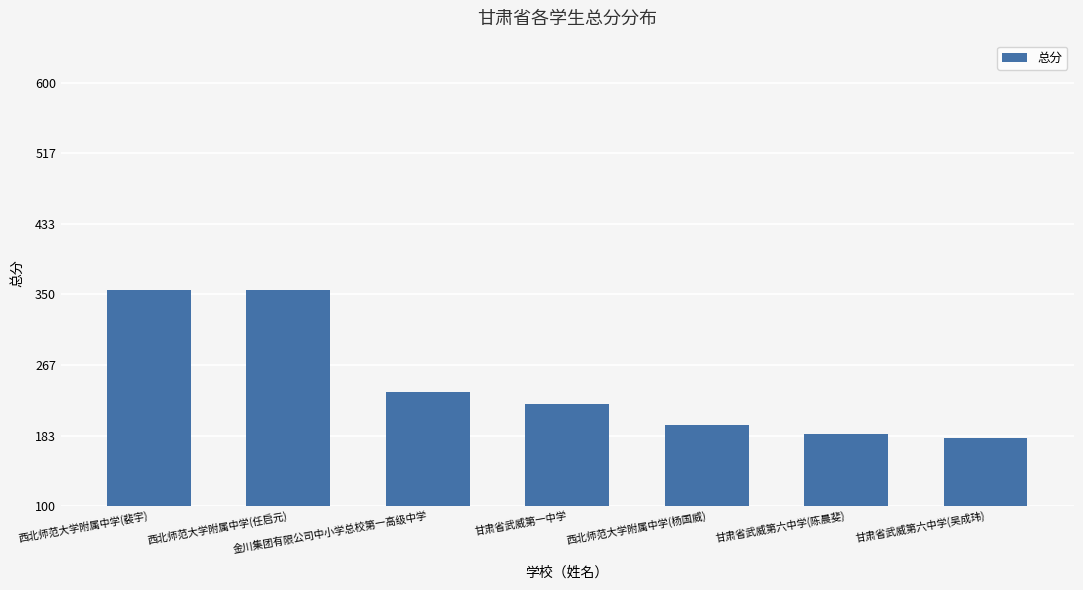

What is the minimum value shown in the chart?

180